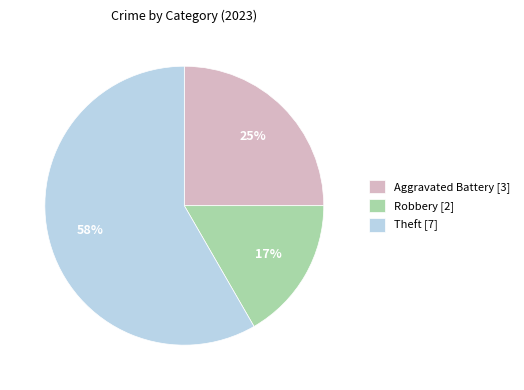

To the nearest percent, what is the average slice percentage?

33%